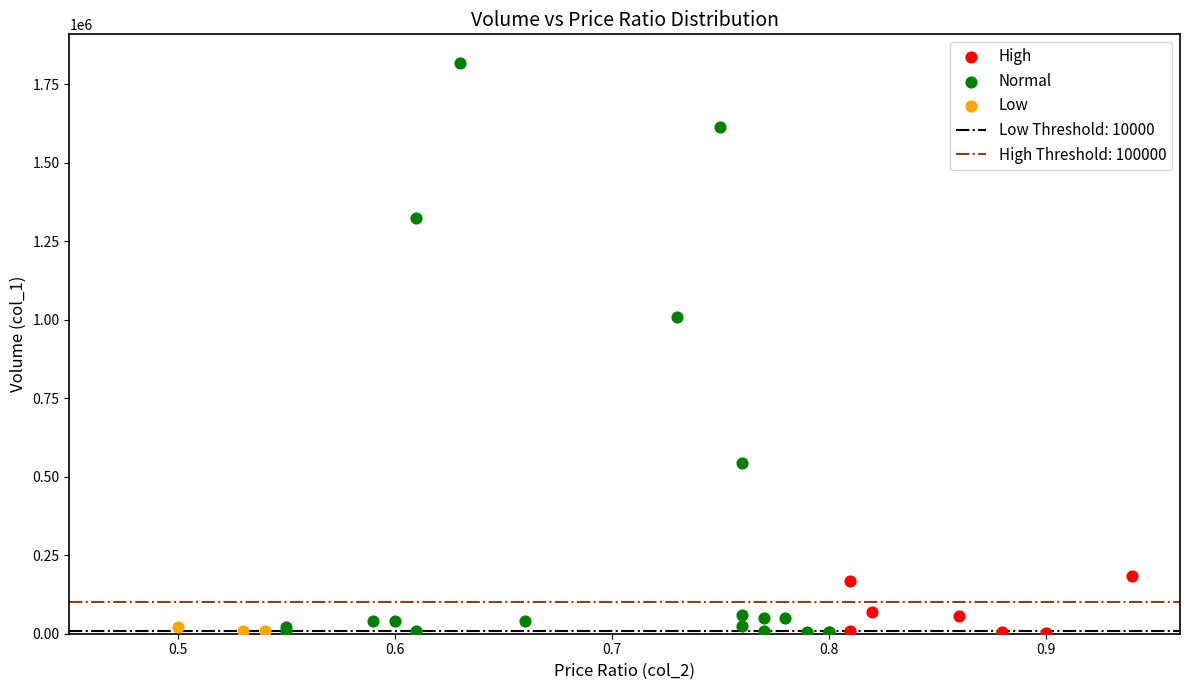

Which series has the largest Y range (max minus min)?

Normal